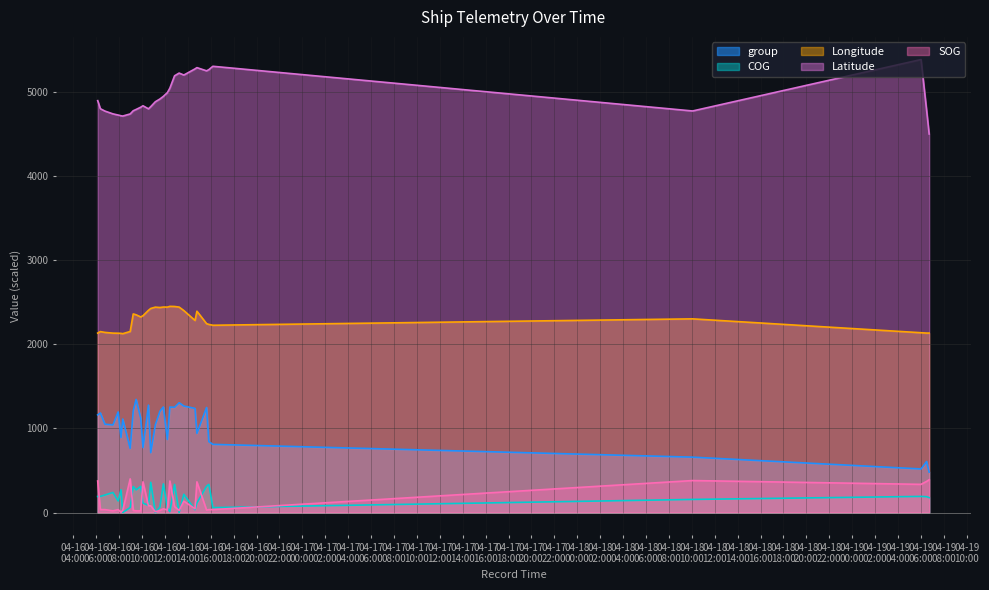

At which category does the chart reach its peak across all series?

2024-04-19 06:00:28